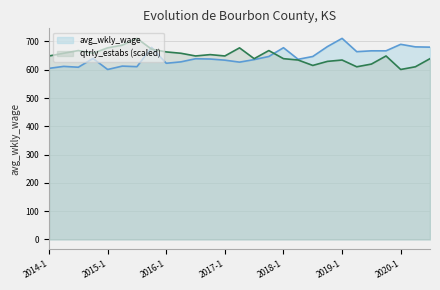

Count the number of data series in this chart.

2